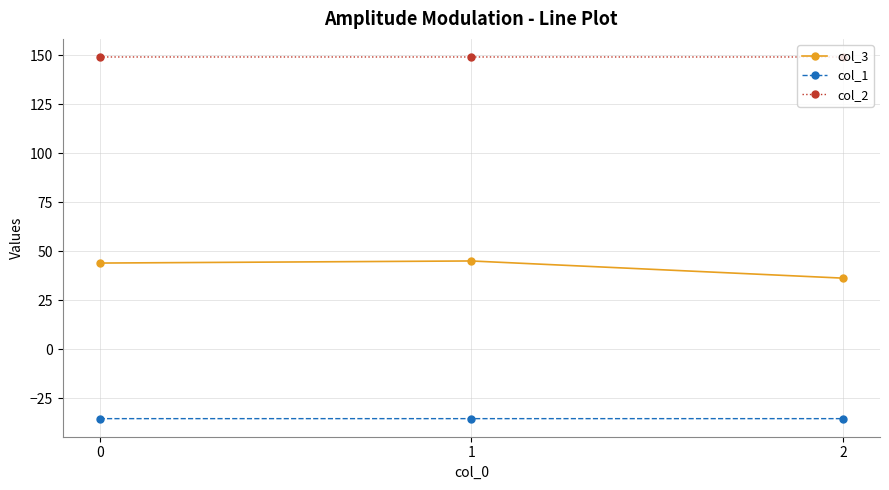

True or false: col_2 has a value of 149.2 at 0.

True